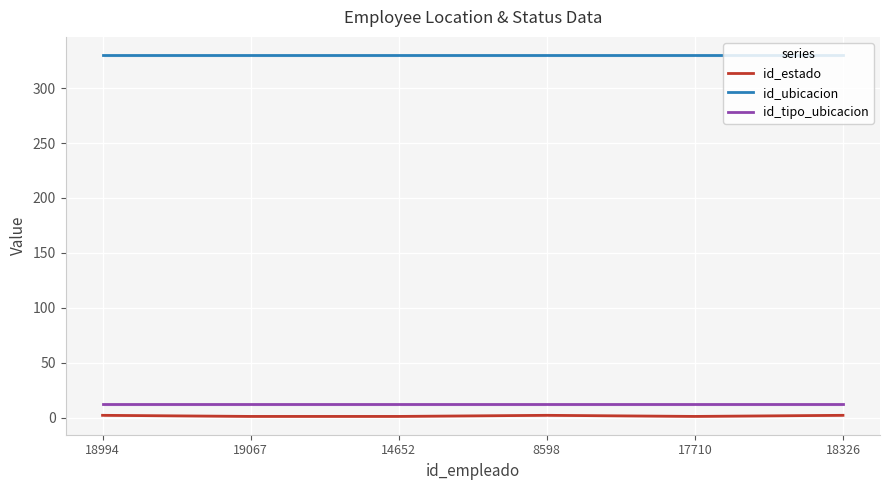

Is the value of id_tipo_ubicacion at 14652 greater than the value of id_estado at 19067?

Yes